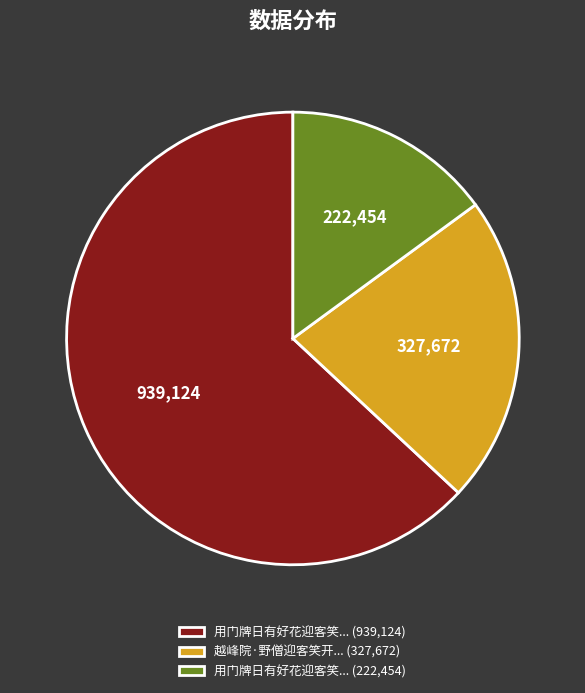

Which slice is the smallest?

用门牌日有好花迎客笑... (222,454)